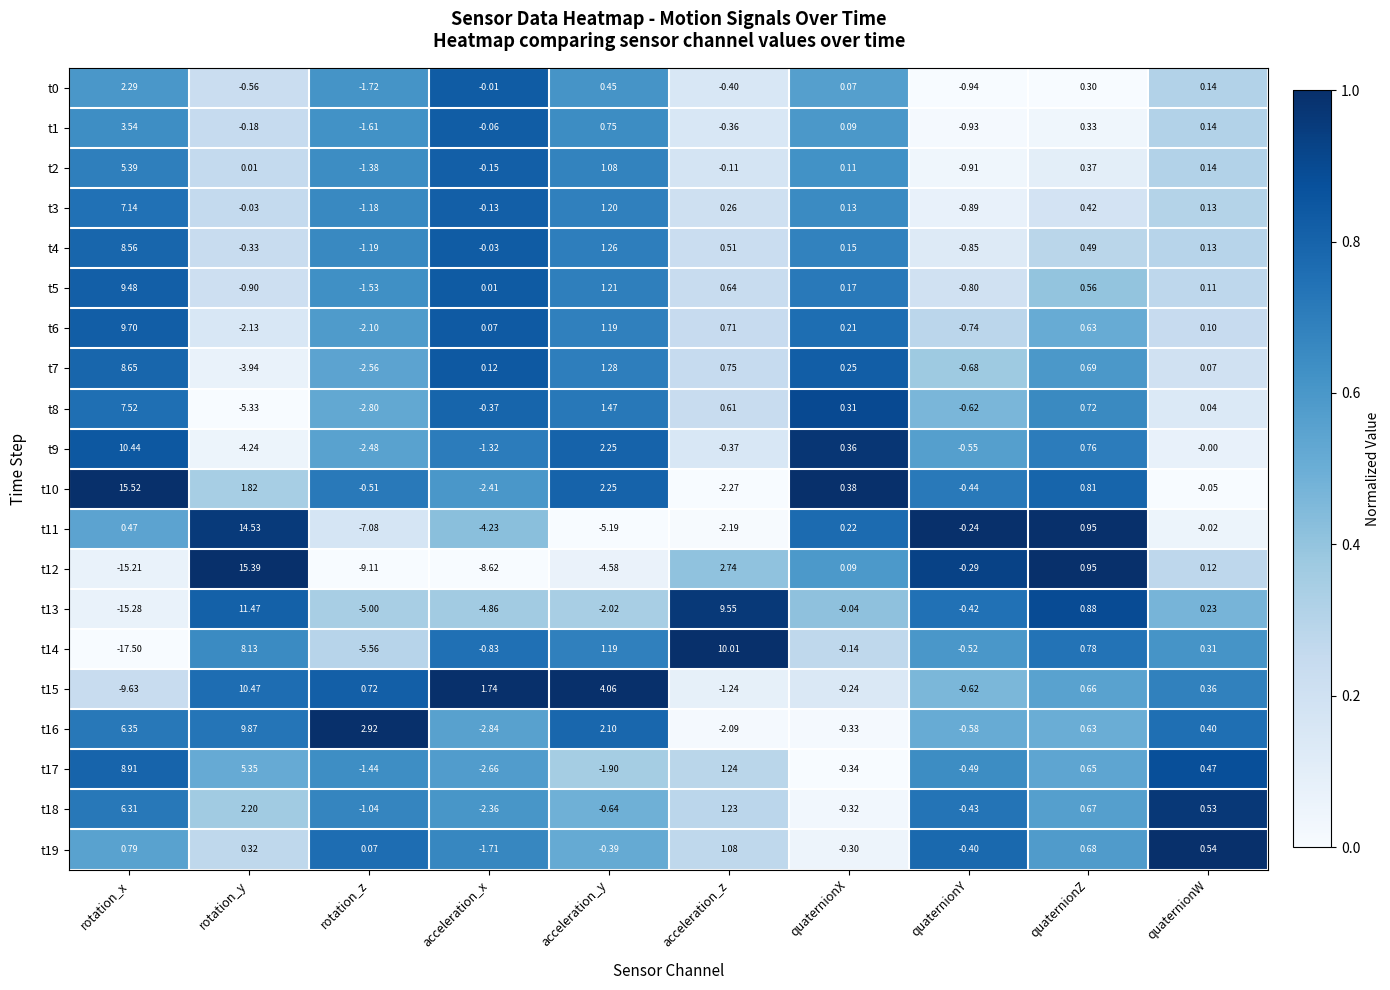

Which series has the largest range (max minus min)?

t12